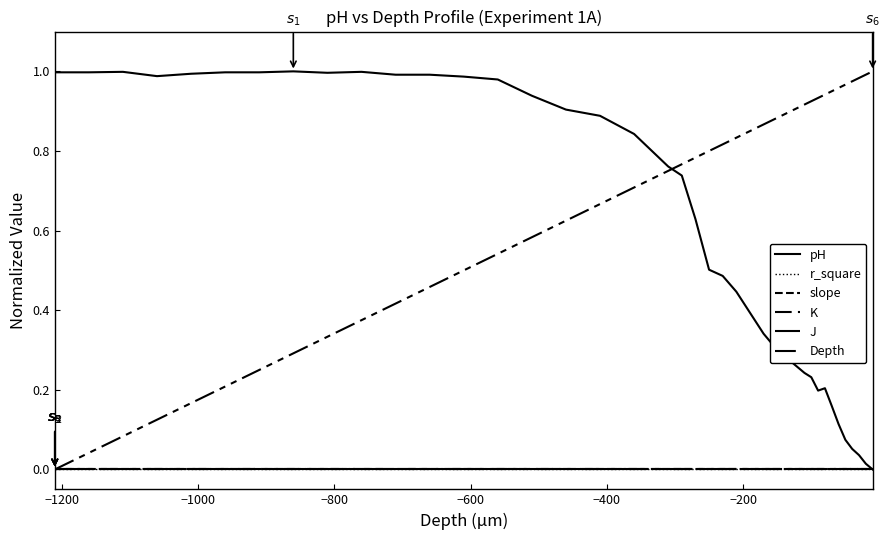

Which series has the largest range (max minus min)?

pH